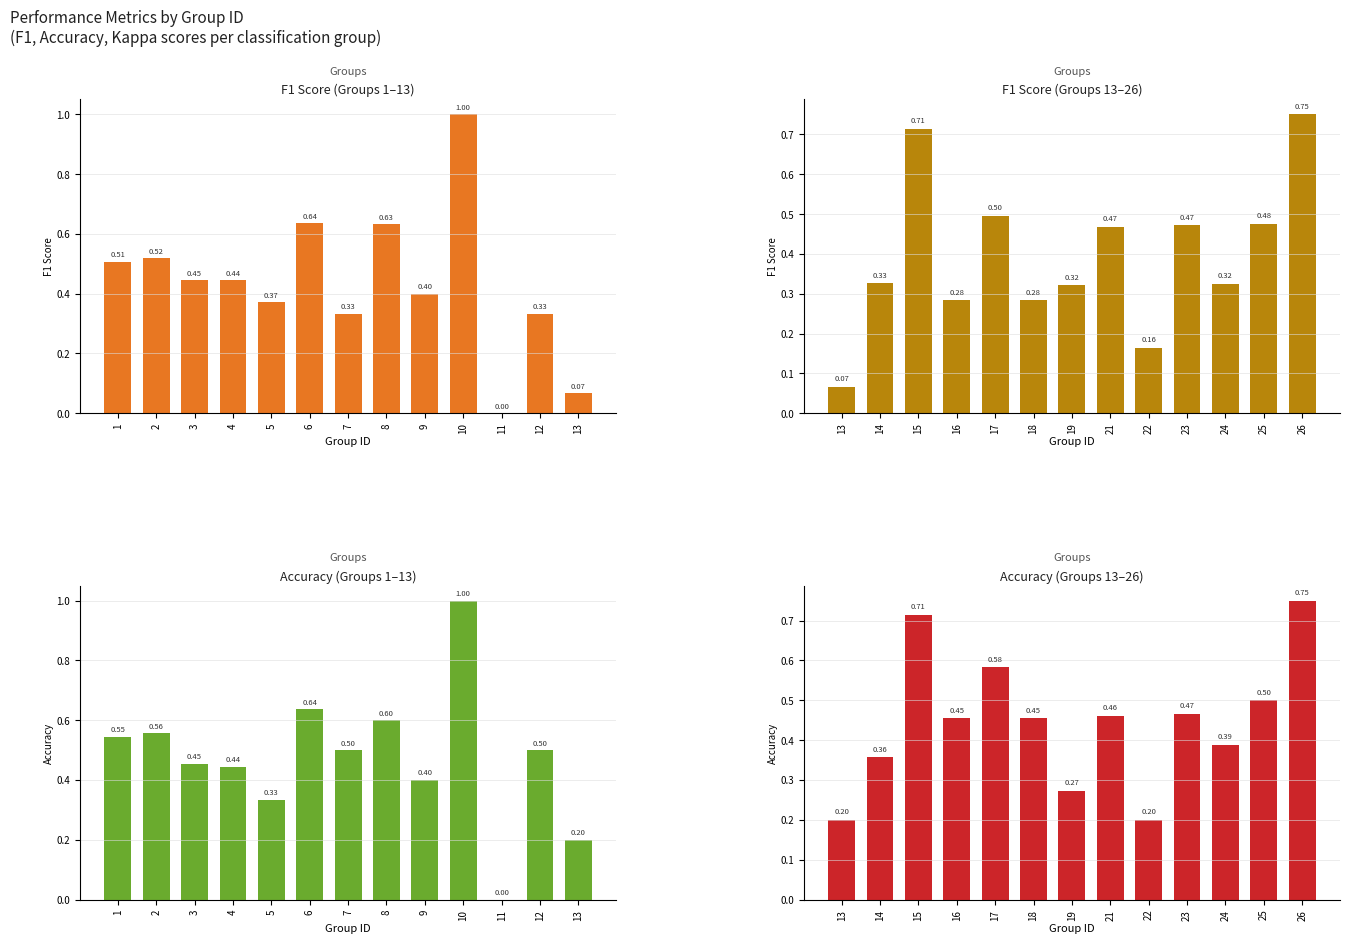

Count the Accuracy (Groups 1–13) values in the range 0 to 1.

13